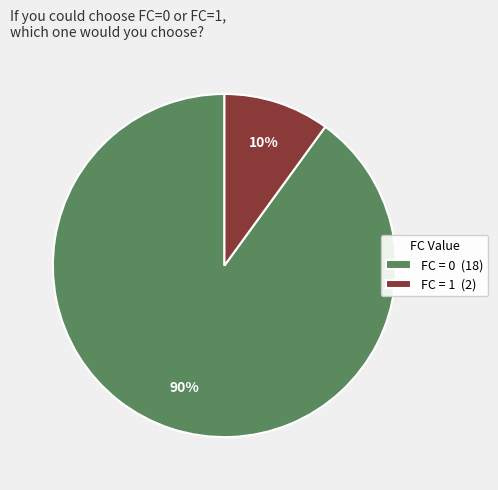

How many slices are in this pie chart?

2